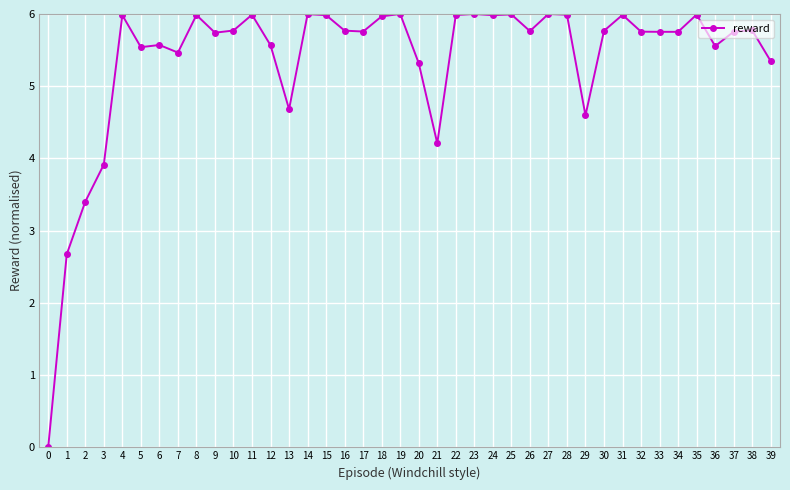

The value at 26 is 5.8. True or false?

True